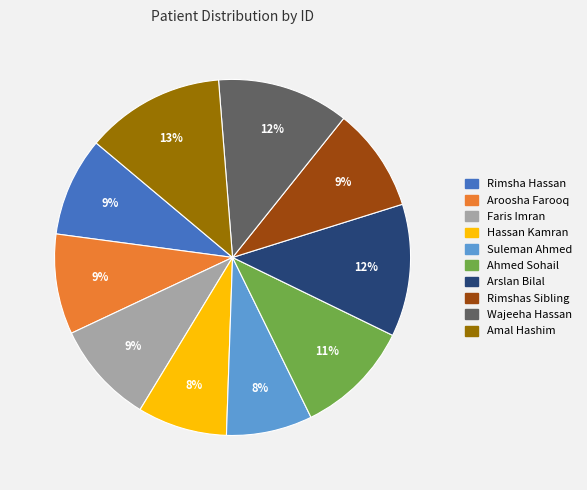

Do Hassan Kamran and Wajeeha Hassan together represent more than half of the pie?

No